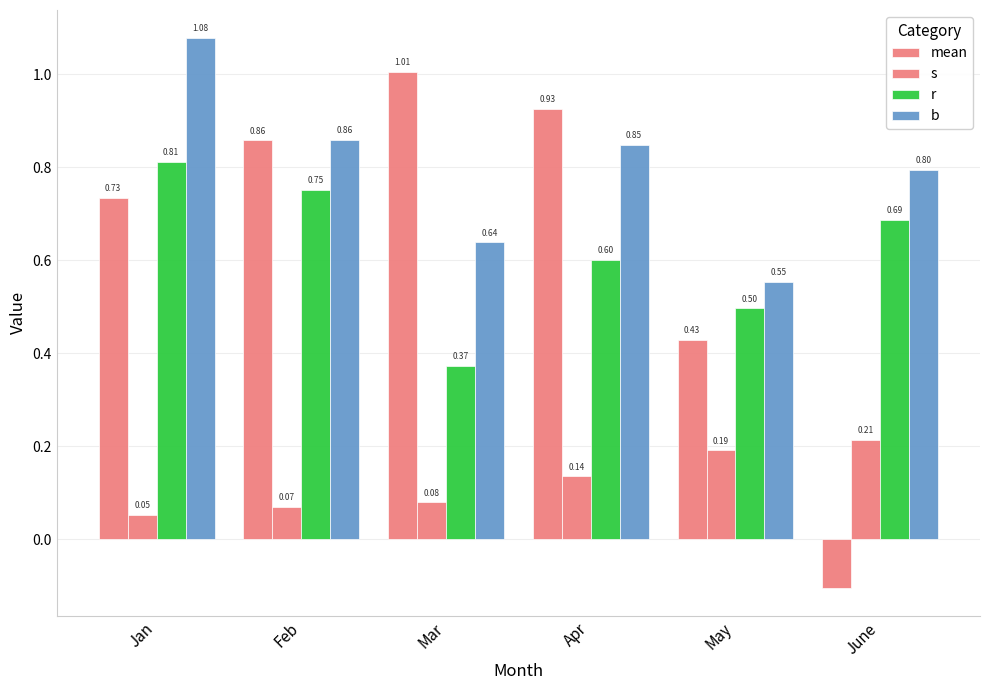

Rank the series by their maximum value, from lowest to highest.

s, r, mean, b